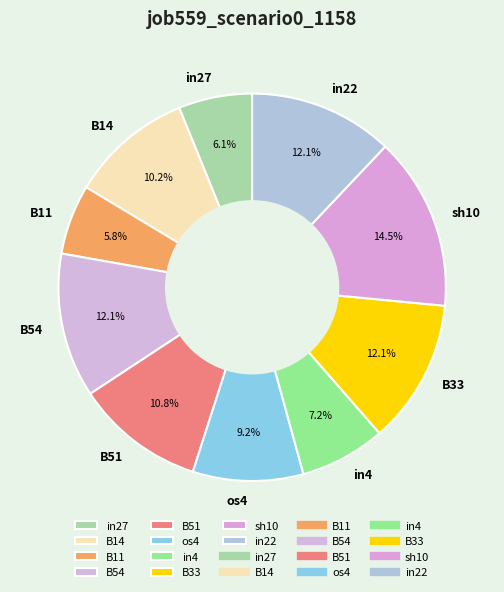

Does B11 account for over 50% of the chart?

No